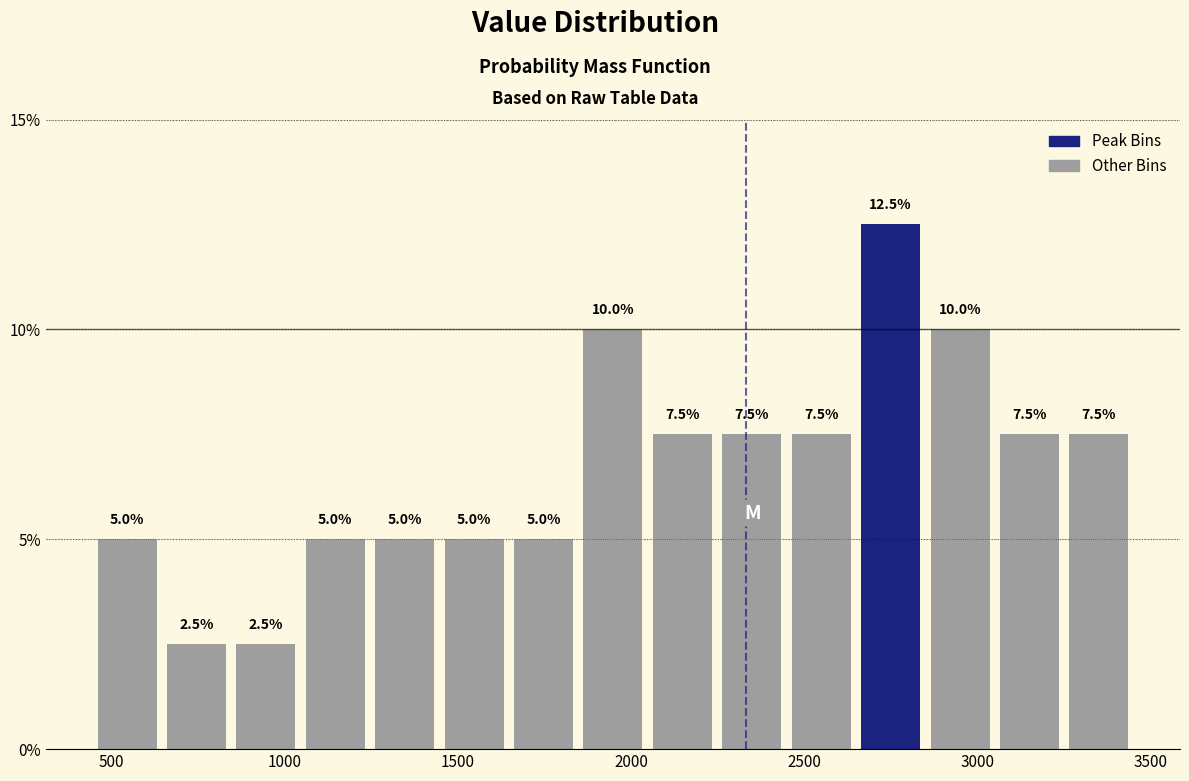

Reading left to right, list every bar in this chart as the range it spans on the x-axis followed by its height. The bar edges are not printed on the chart, so give them approximately, as read against the axis.

450 to 650: 5.0
650 to 850: 2.5
850 to 1050: 2.5
1050 to 1250: 5.0
1250 to 1450: 5.0
1450 to 1650: 5.0
1650 to 1850: 5.0
1850 to 2050: 10.0
2050 to 2250: 7.5
2250 to 2450: 7.5
2450 to 2650: 7.5
2650 to 2850: 12.5
2850 to 3050: 10.0
3050 to 3250: 7.5
3250 to 3450: 7.5